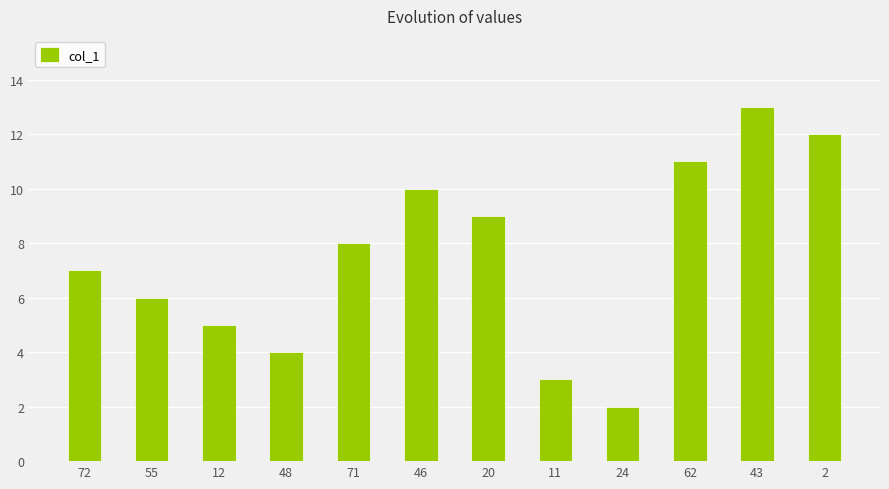

What is the approximate value at 55?

6